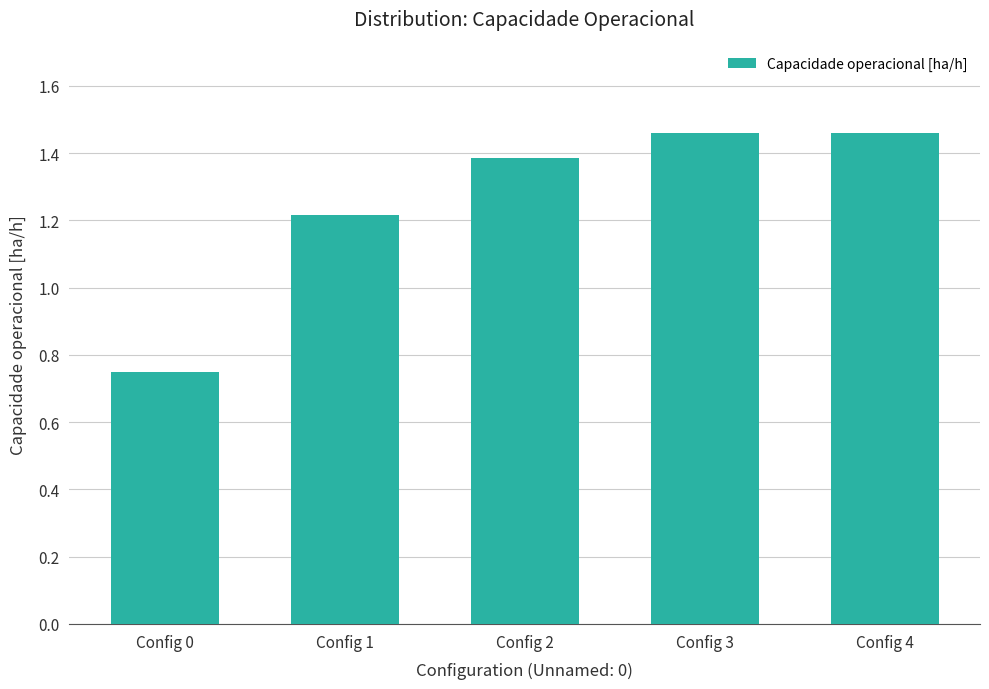

Where is the data nearest to the value 1?

Config 1